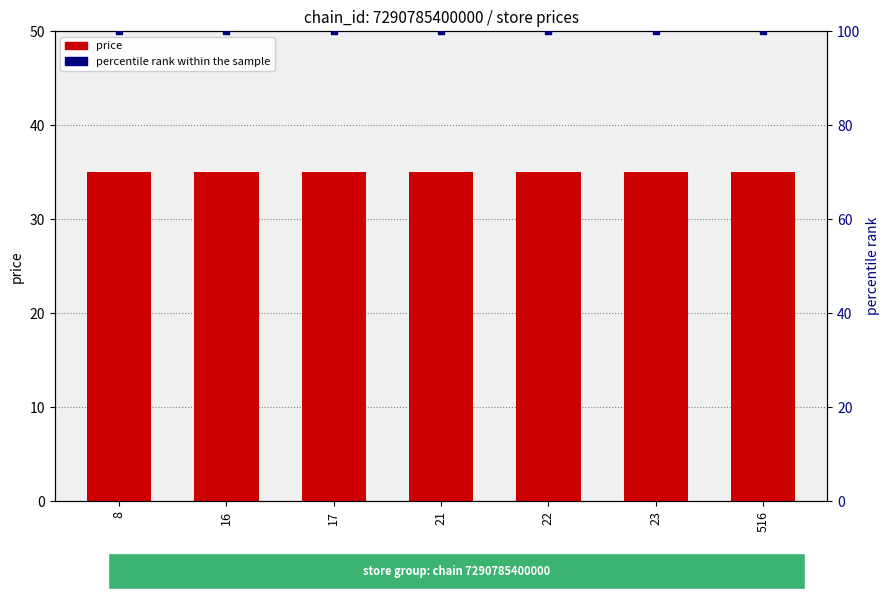

Which series has the largest total across all categories?

percentile rank within the sample